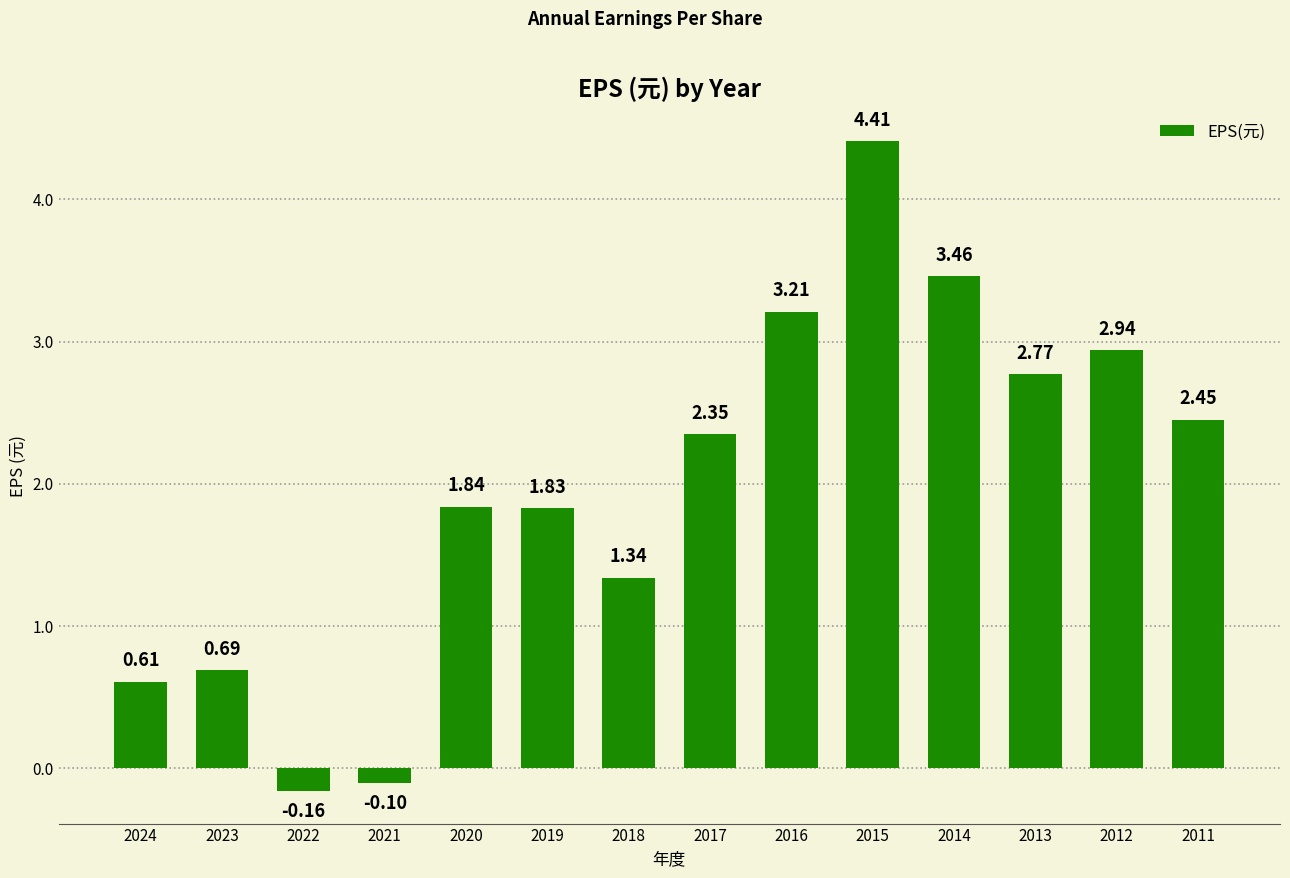

Between 2013 and 2018, which is larger?

2013